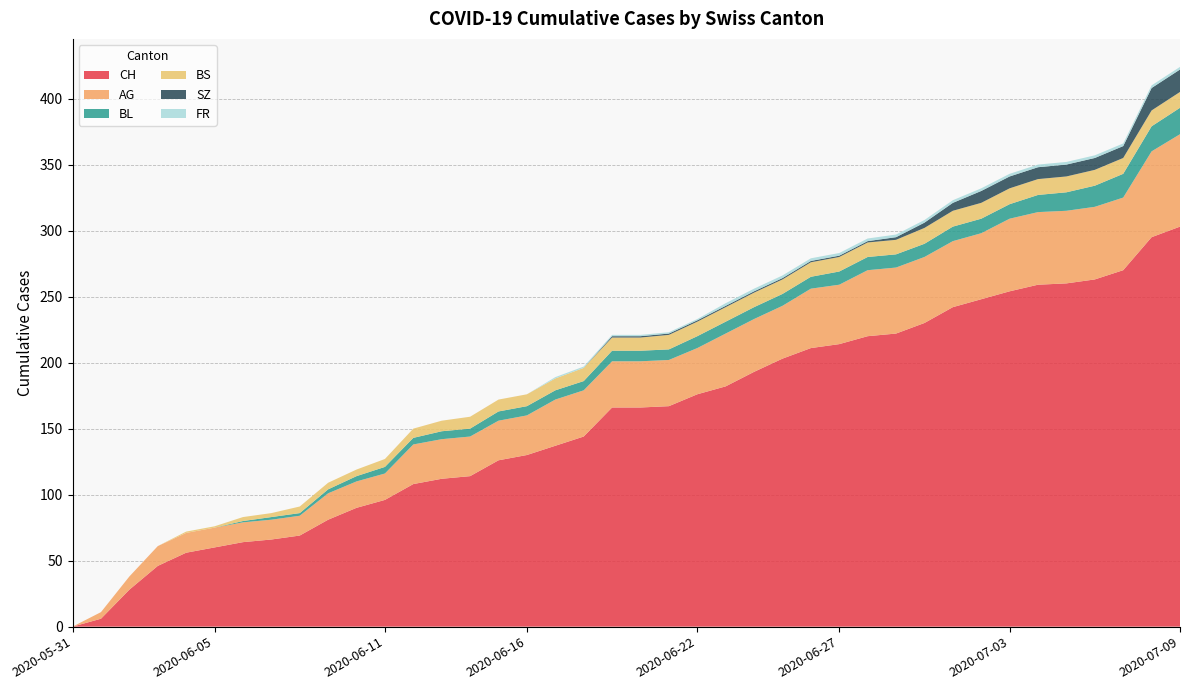

Reading left to right, transcribe all the data shown in this chart.

CH: 2020-05-31=0	2020-06-01=6	2020-06-02=28	2020-06-03=46	2020-06-04=56	2020-06-05=60	2020-06-06=64	2020-06-07=66	2020-06-08=69	2020-06-09=81	2020-06-10=90	2020-06-11=96	2020-06-12=108	2020-06-13=112	2020-06-14=114	2020-06-15=126	2020-06-16=130	2020-06-17=137	2020-06-18=144	2020-06-19=166	2020-06-20=166	2020-06-21=167	2020-06-22=176	2020-06-23=182	2020-06-24=193	2020-06-25=203	2020-06-26=211	2020-06-27=214	2020-06-28=220	2020-06-29=222	2020-06-30=230	2020-07-01=242	2020-07-02=248	2020-07-03=254	2020-07-04=259	2020-07-05=260	2020-07-06=263	2020-07-07=270	2020-07-08=295	2020-07-09=303
AG: 2020-05-31=0	2020-06-01=5	2020-06-02=10	2020-06-03=15	2020-06-04=15	2020-06-05=15	2020-06-06=15	2020-06-07=15	2020-06-08=15	2020-06-09=20	2020-06-10=20	2020-06-11=20	2020-06-12=30	2020-06-13=30	2020-06-14=30	2020-06-15=30	2020-06-16=30	2020-06-17=35	2020-06-18=35	2020-06-19=35	2020-06-20=35	2020-06-21=35	2020-06-22=35	2020-06-23=40	2020-06-24=40	2020-06-25=40	2020-06-26=45	2020-06-27=45	2020-06-28=50	2020-06-29=50	2020-06-30=50	2020-07-01=50	2020-07-02=50	2020-07-03=55	2020-07-04=55	2020-07-05=55	2020-07-06=55	2020-07-07=55	2020-07-08=65	2020-07-09=70
BL: 2020-05-31=0	2020-06-01=0	2020-06-02=0	2020-06-03=0	2020-06-04=0	2020-06-05=0	2020-06-06=1	2020-06-07=2	2020-06-08=2	2020-06-09=3	2020-06-10=4	2020-06-11=5	2020-06-12=5	2020-06-13=6	2020-06-14=6	2020-06-15=7	2020-06-16=7	2020-06-17=7	2020-06-18=7	2020-06-19=8	2020-06-20=8	2020-06-21=8	2020-06-22=9	2020-06-23=9	2020-06-24=9	2020-06-25=9	2020-06-26=9	2020-06-27=10	2020-06-28=10	2020-06-29=10	2020-06-30=10	2020-07-01=11	2020-07-02=11	2020-07-03=11	2020-07-04=13	2020-07-05=14	2020-07-06=16	2020-07-07=18	2020-07-08=19	2020-07-09=20
BS: 2020-05-31=0	2020-06-01=0	2020-06-02=0	2020-06-03=0	2020-06-04=1	2020-06-05=1	2020-06-06=3	2020-06-07=3	2020-06-08=5	2020-06-09=5	2020-06-10=5	2020-06-11=6	2020-06-12=7	2020-06-13=8	2020-06-14=9	2020-06-15=9	2020-06-16=9	2020-06-17=9	2020-06-18=10	2020-06-19=10	2020-06-20=10	2020-06-21=11	2020-06-22=11	2020-06-23=11	2020-06-24=11	2020-06-25=11	2020-06-26=11	2020-06-27=11	2020-06-28=11	2020-06-29=11	2020-06-30=12	2020-07-01=12	2020-07-02=12	2020-07-03=12	2020-07-04=12	2020-07-05=12	2020-07-06=12	2020-07-07=12	2020-07-08=12	2020-07-09=12
SZ: 2020-05-31=0	2020-06-01=0	2020-06-02=0	2020-06-03=0	2020-06-04=0	2020-06-05=0	2020-06-06=0	2020-06-07=0	2020-06-08=0	2020-06-09=0	2020-06-10=0	2020-06-11=0	2020-06-12=0	2020-06-13=0	2020-06-14=0	2020-06-15=0	2020-06-16=0	2020-06-17=0	2020-06-18=0	2020-06-19=1	2020-06-20=1	2020-06-21=1	2020-06-22=1	2020-06-23=1	2020-06-24=1	2020-06-25=1	2020-06-26=1	2020-06-27=1	2020-06-28=1	2020-06-29=2	2020-06-30=4	2020-07-01=6	2020-07-02=9	2020-07-03=9	2020-07-04=9	2020-07-05=9	2020-07-06=9	2020-07-07=9	2020-07-08=17	2020-07-09=17
FR: 2020-05-31=0	2020-06-01=0	2020-06-02=0	2020-06-03=0	2020-06-04=0	2020-06-05=0	2020-06-06=0	2020-06-07=0	2020-06-08=0	2020-06-09=0	2020-06-10=0	2020-06-11=0	2020-06-12=0	2020-06-13=0	2020-06-14=0	2020-06-15=0	2020-06-16=0	2020-06-17=1	2020-06-18=1	2020-06-19=1	2020-06-20=1	2020-06-21=1	2020-06-22=1	2020-06-23=2	2020-06-24=2	2020-06-25=2	2020-06-26=2	2020-06-27=2	2020-06-28=2	2020-06-29=2	2020-06-30=2	2020-07-01=2	2020-07-02=2	2020-07-03=2	2020-07-04=2	2020-07-05=2	2020-07-06=2	2020-07-07=2	2020-07-08=2	2020-07-09=2